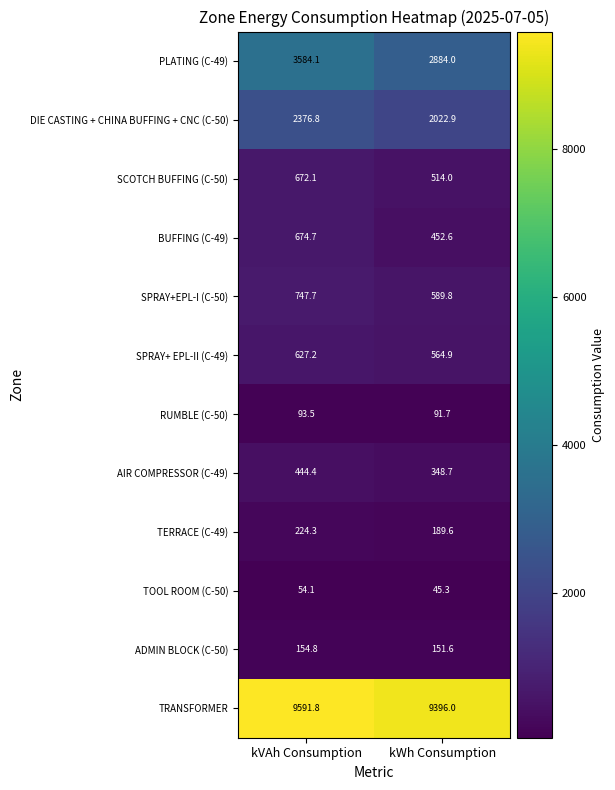

At which category is the sum across all series the highest?

kVAh Consumption